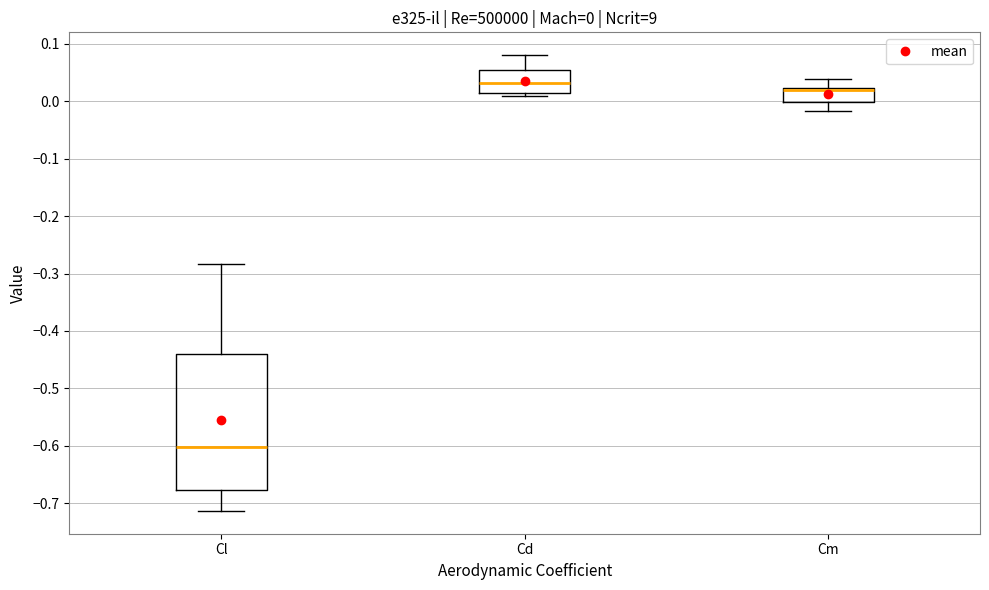

Which box is the tallest, from its lower edge to its upper edge?

Cl